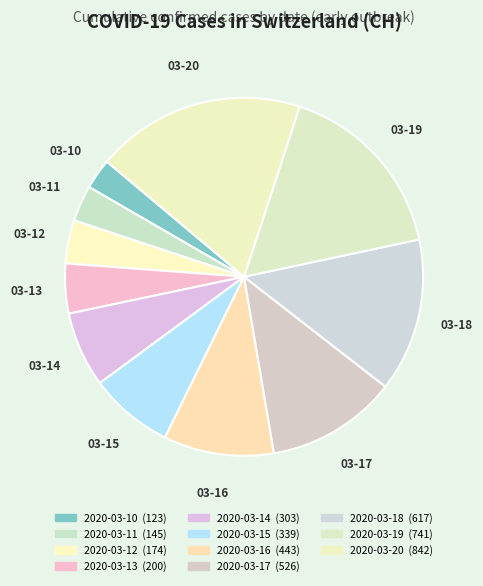

To the nearest percent, what is the difference between the largest and smallest slice percentages?

16%